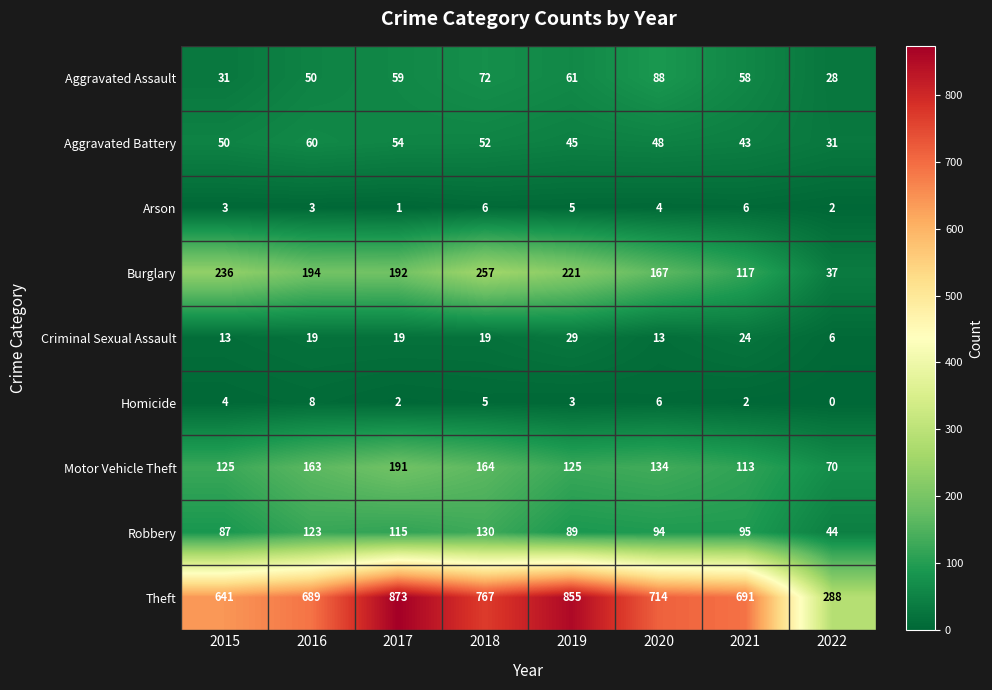

At which label does Motor Vehicle Theft reach its minimum?

2022